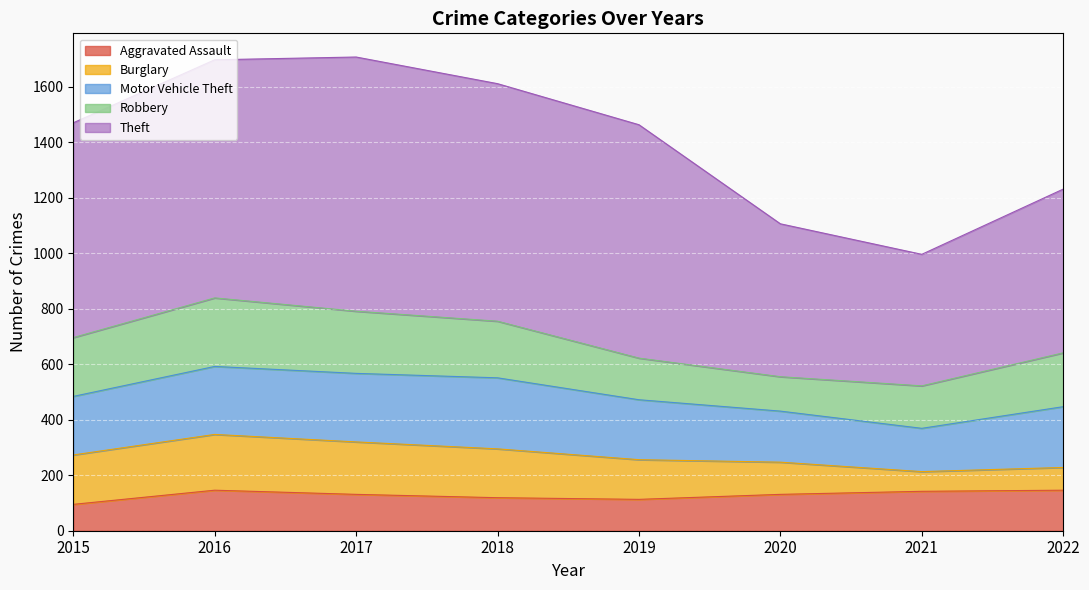

Rank the series by their maximum value, from lowest to highest.

Aggravated Assault, Burglary, Robbery, Motor Vehicle Theft, Theft